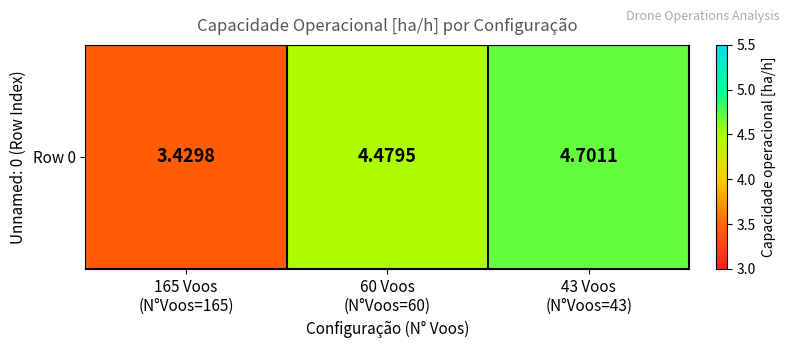

At which label is the value closest to 4?

60 Voos
(N°Voos=60)